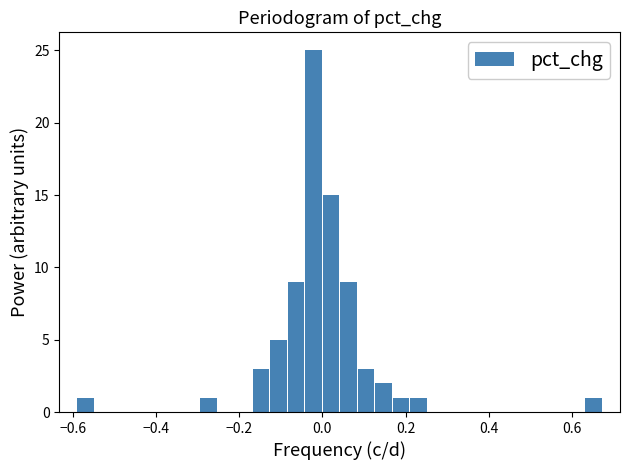

Around what value on the x-axis is the tallest bar? Give the approximate position of its centre, as read against the axis.

-0.02